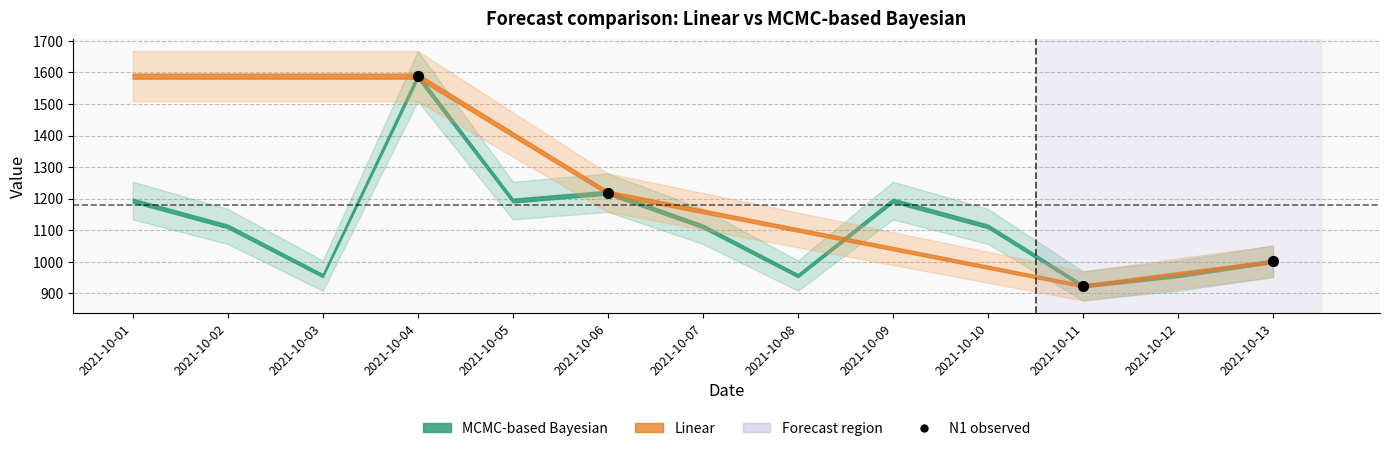

What Y value in the scatter plot is closest to 1255?

1218.9